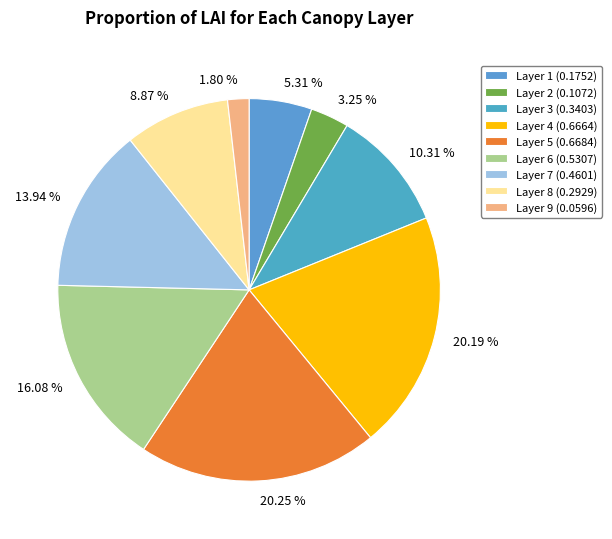

Is the sum of Layer 8 and Layer 4 greater than half?

No